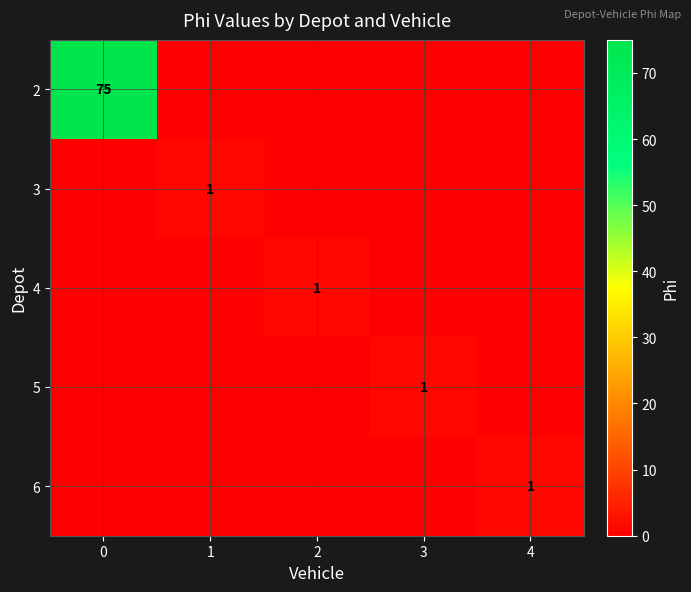

What is the maximum value shown in the chart?

75